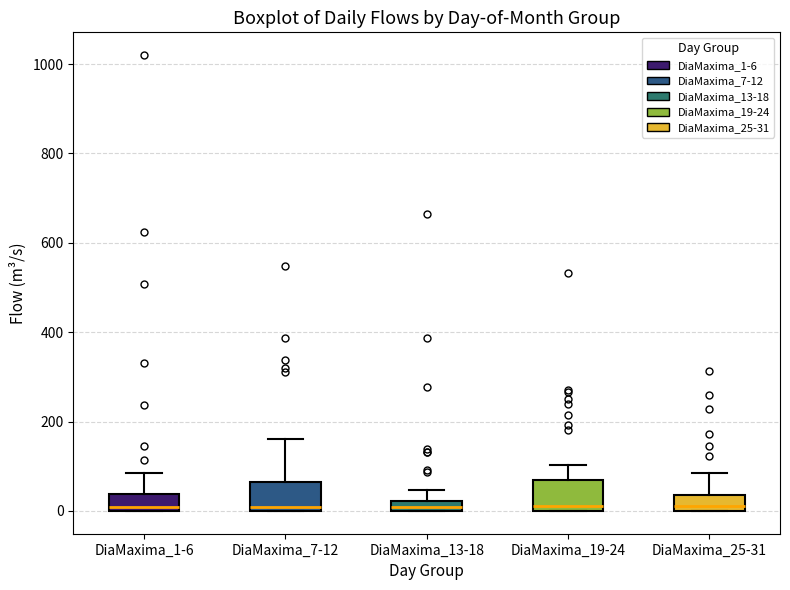

Where is the upper edge of the box for DiaMaxima_25-31 on the y-axis? The values are not printed on the chart, so give them approximately, as read against the axis.

40